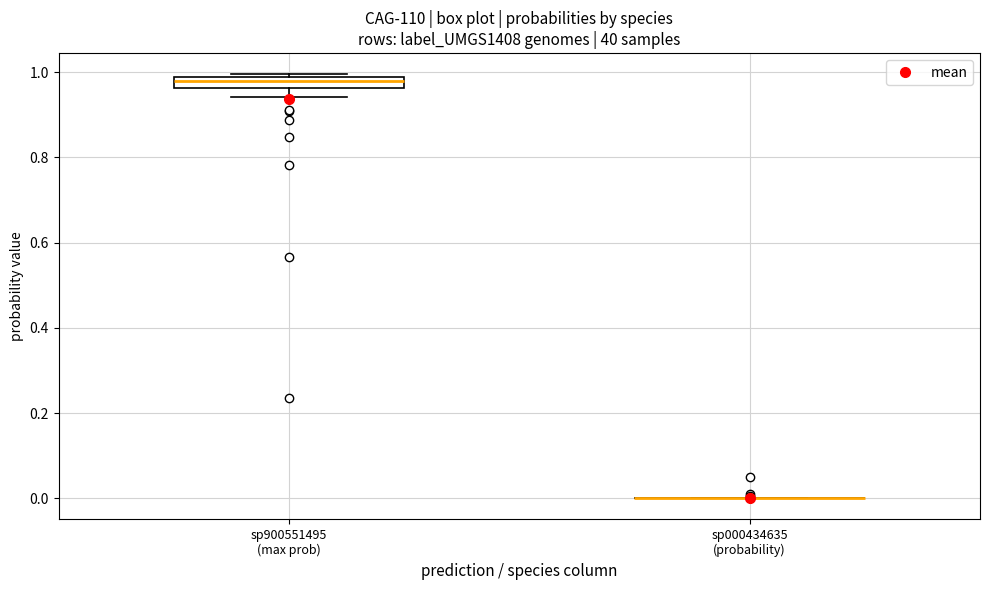

Which box is the tallest, from its lower edge to its upper edge?

sp900551495 (max prob)